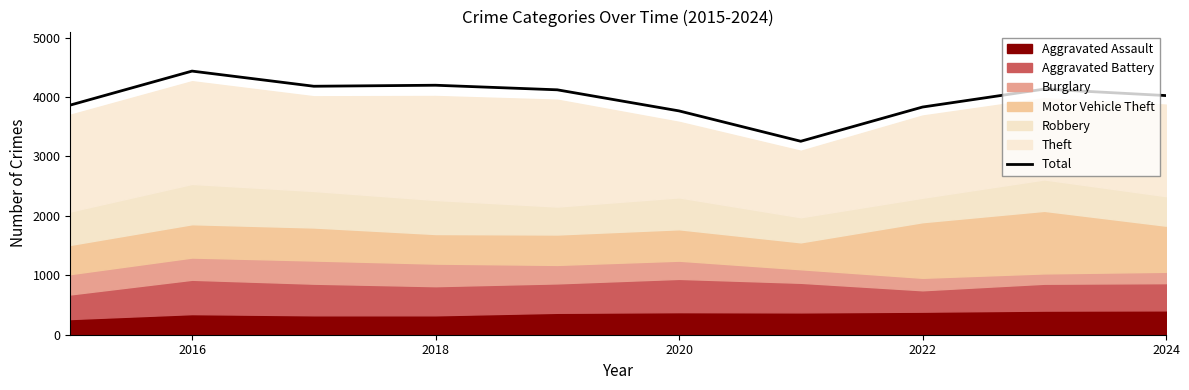

What is the minimum value for Total?

3256